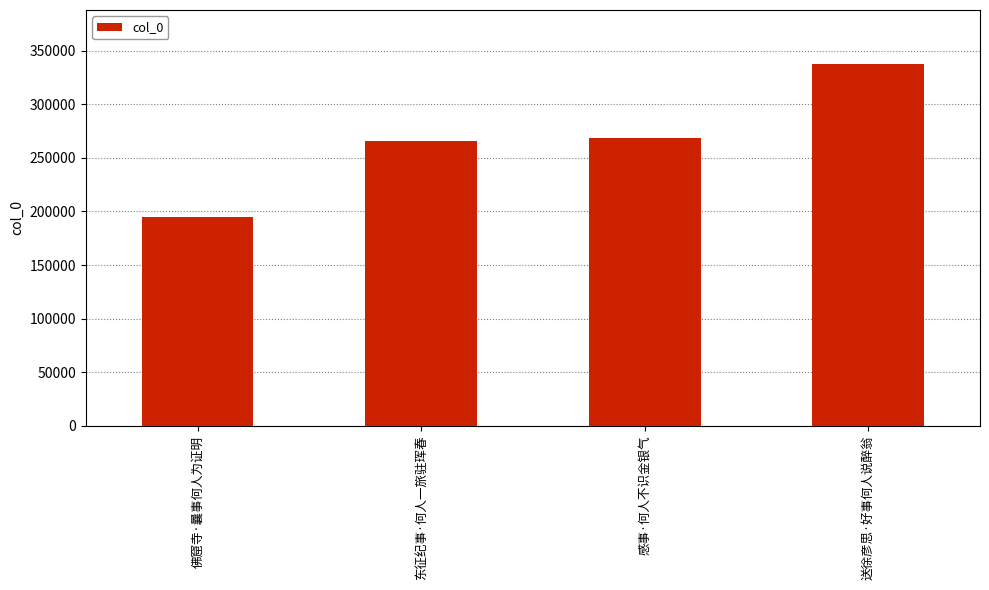

What is the sum of all values?

1066635